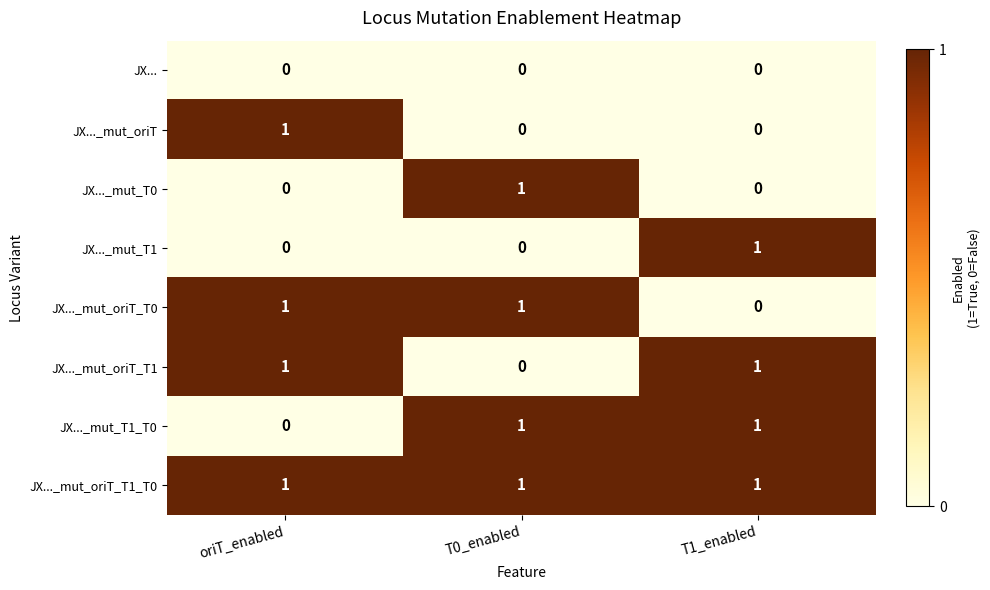

What is the sum of all JX..._mut_oriT_T1_T0 values?

3